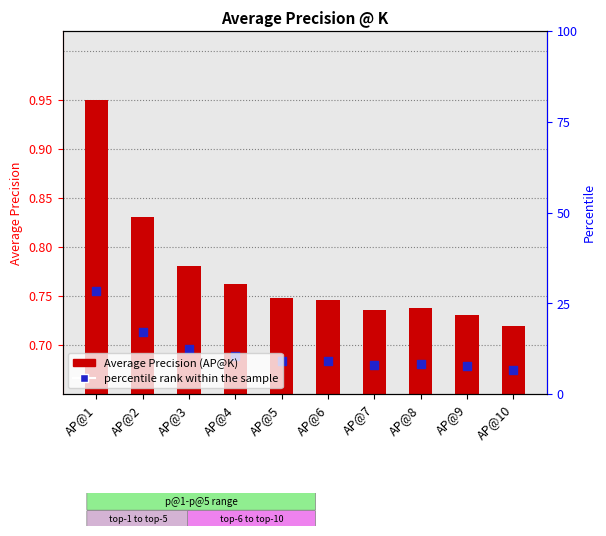

What is the total value across all series at AP@7?

0.8